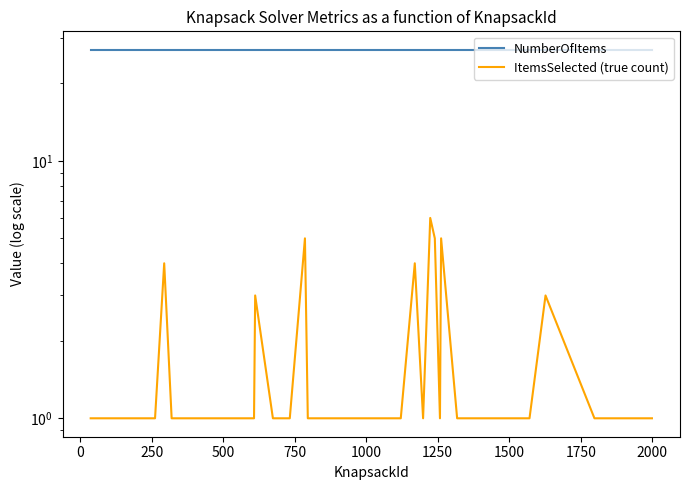

The value of NumberOfItems at 750 is 27.0. True or false?

True